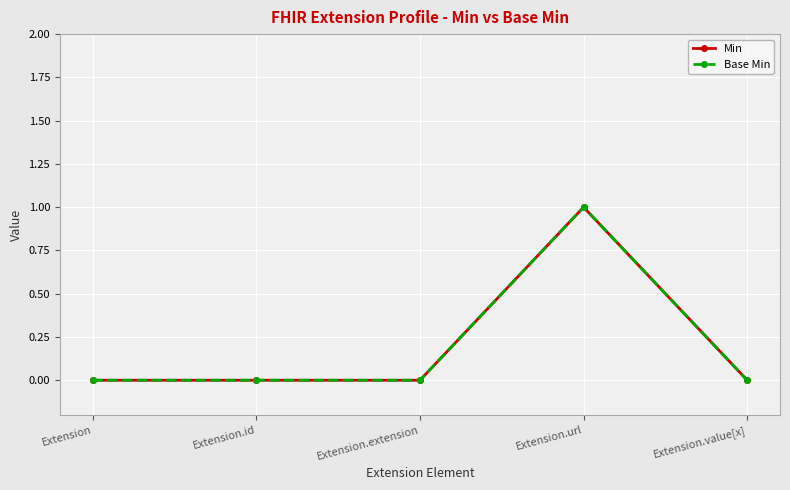

What is the difference between the maximum and minimum values in the Base Min series?

1